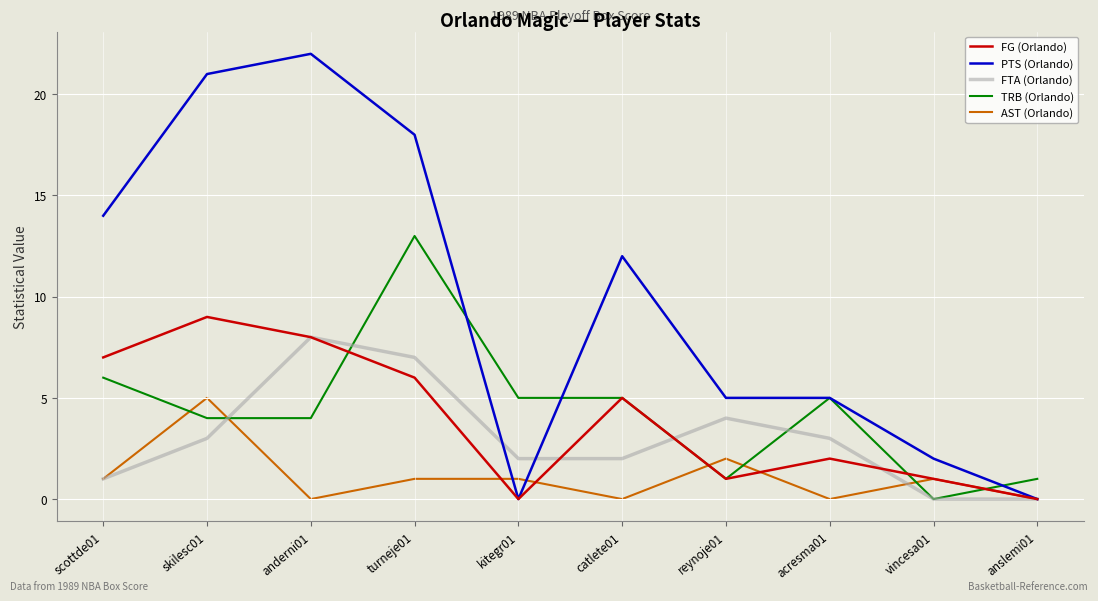

Between which two adjacent categories do TRB (Orlando) and FTA (Orlando) first intersect?

skilesc01 and anderni01